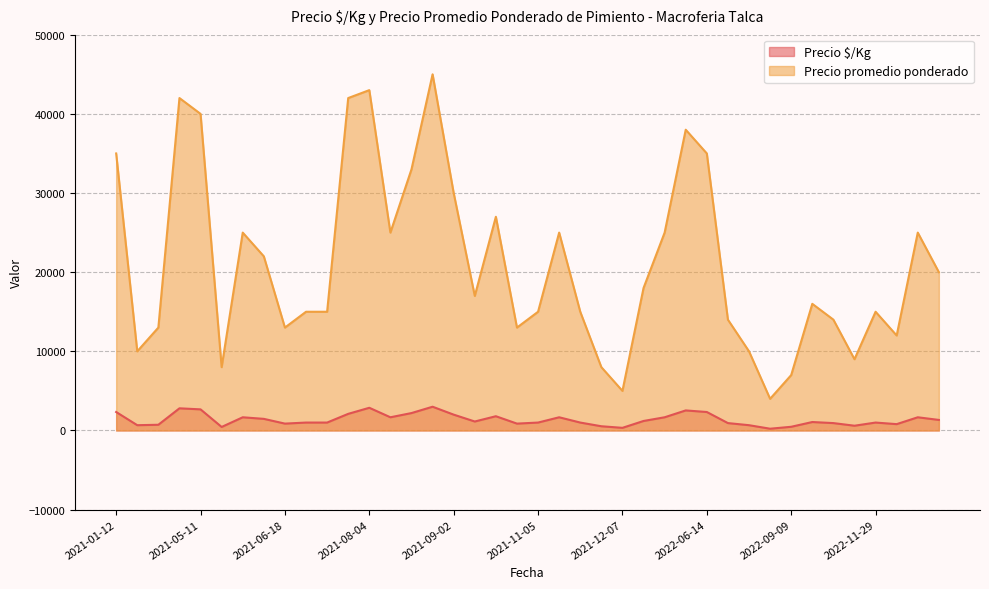

How many lines are shown in the chart?

2